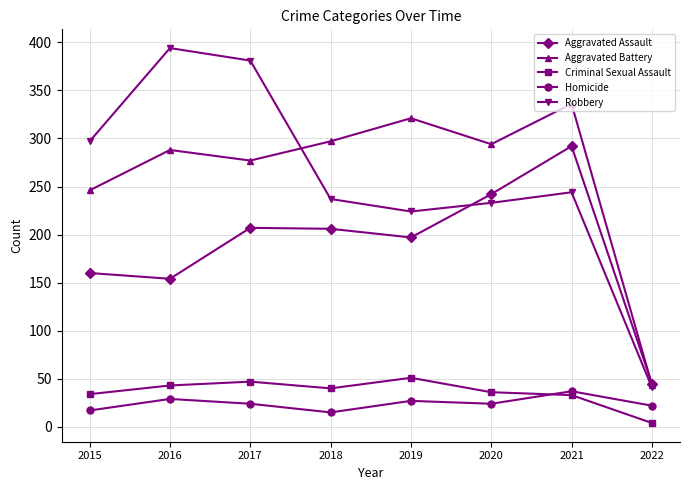

Count the number of categories in the chart.

8